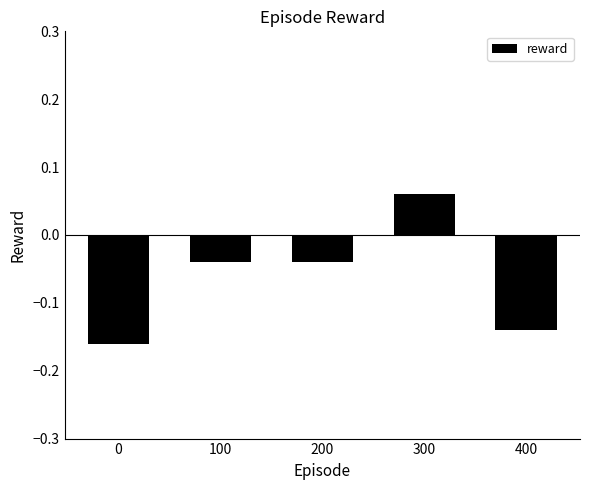

What is the sum of all values?

-0.3